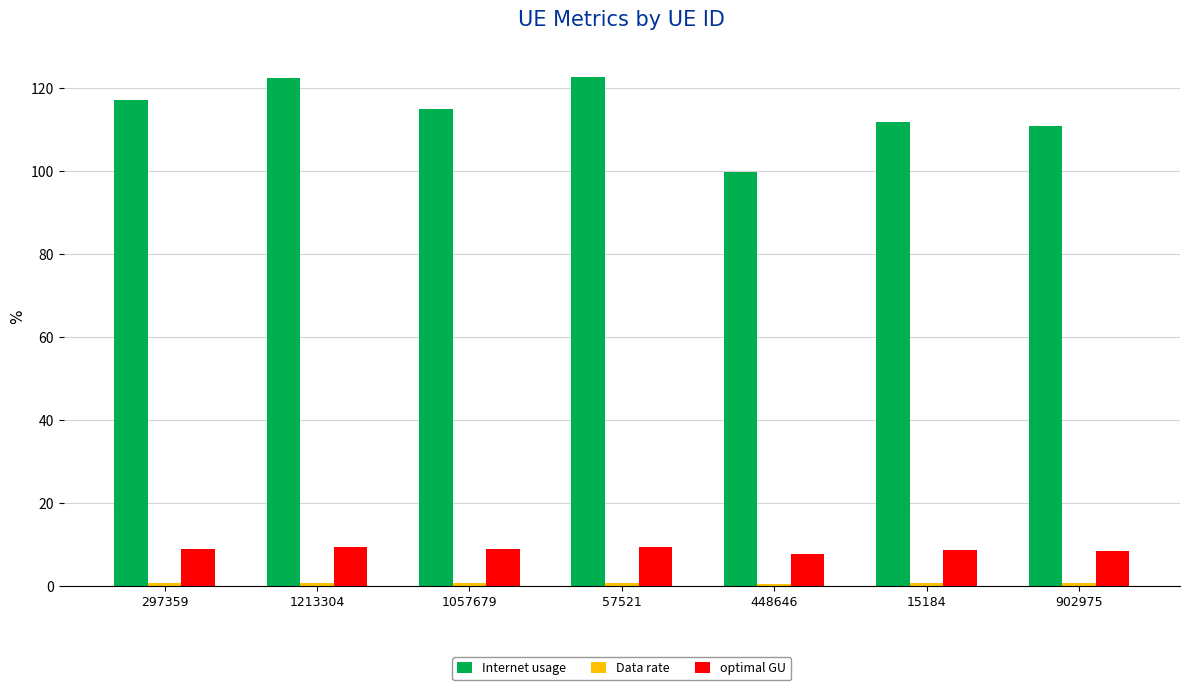

What is the label of the 3rd bar from the right?

448646